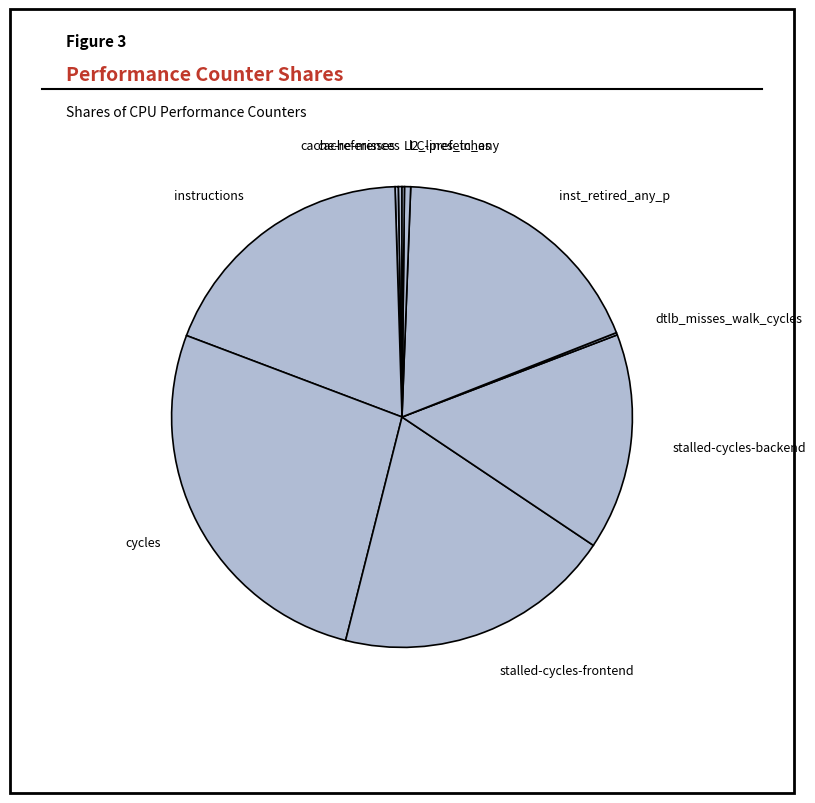

Which slice is the largest?

cycles